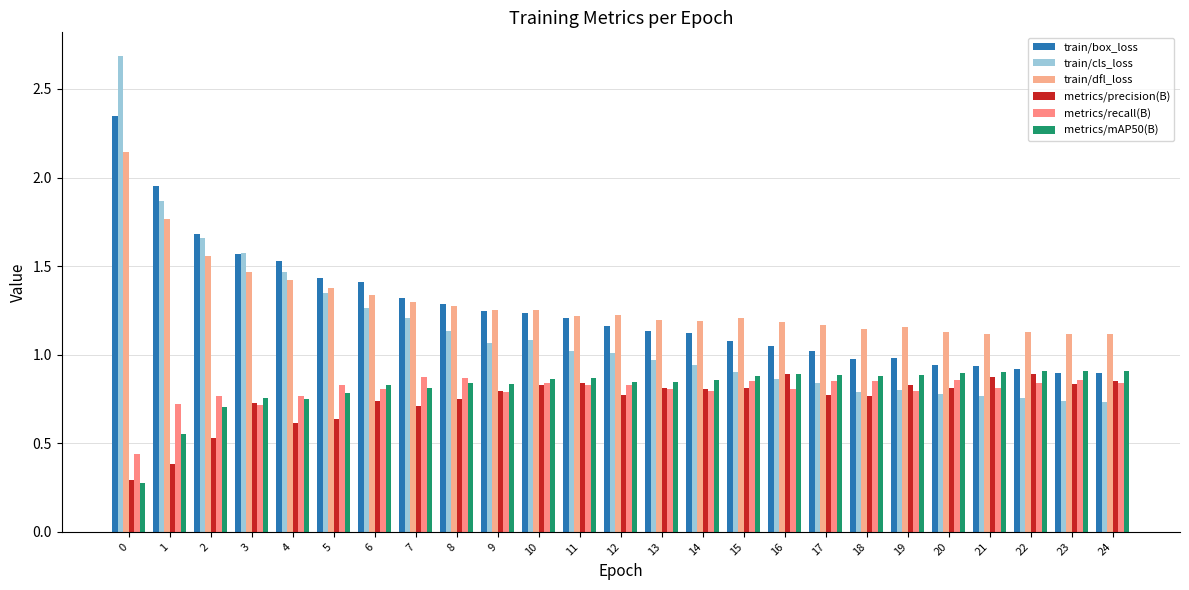

At 14, list the series in order from largest to smallest.

train/dfl_loss, train/box_loss, train/cls_loss, metrics/mAP50(B), metrics/precision(B), metrics/recall(B)